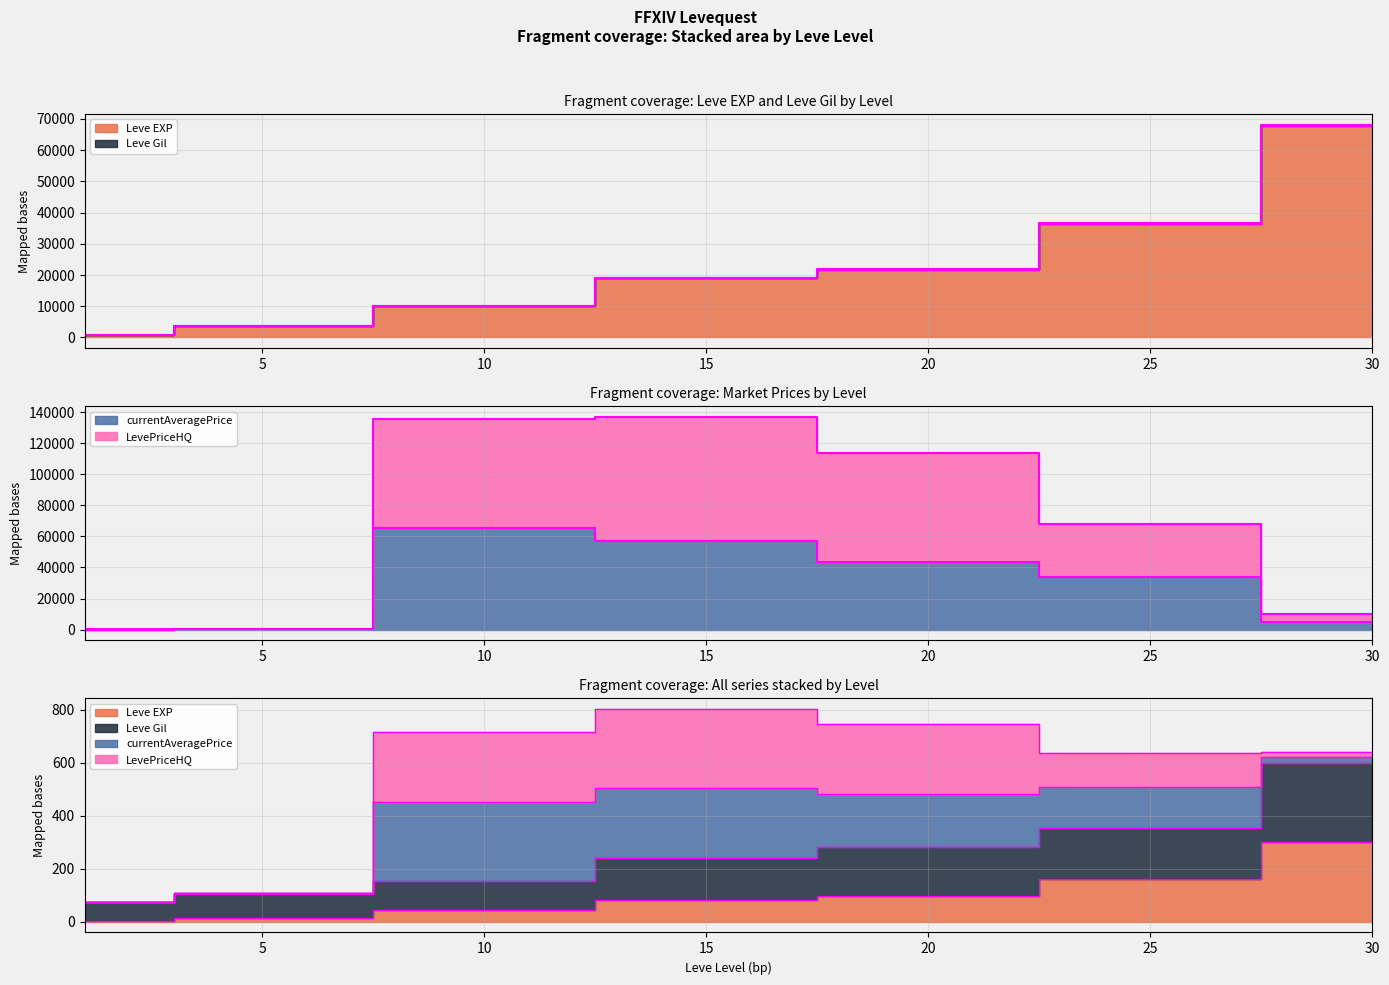

True or false: Leve Gil has a value of 218.1 at 25.

False